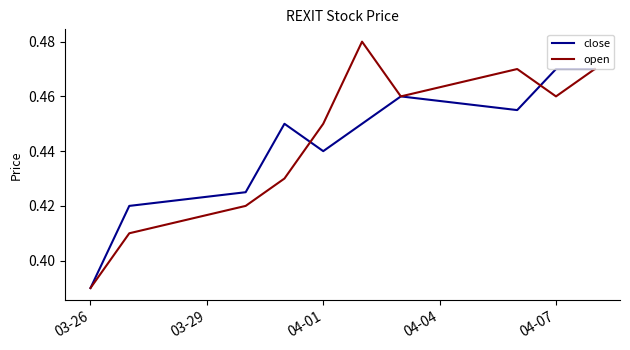

Rank the series by their maximum value, from highest to lowest.

open, close